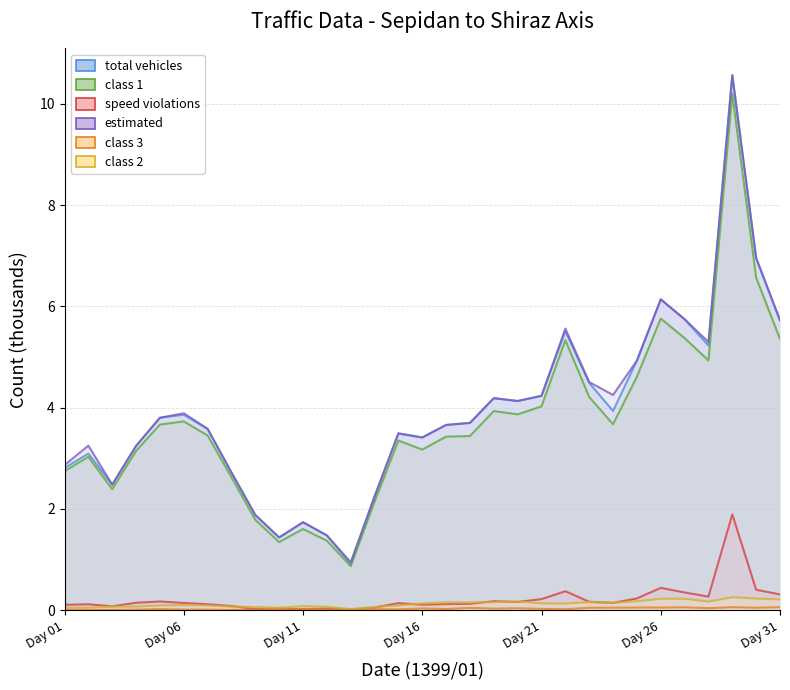

What is the value of the speed violations point at the 19th from the left?

0.2